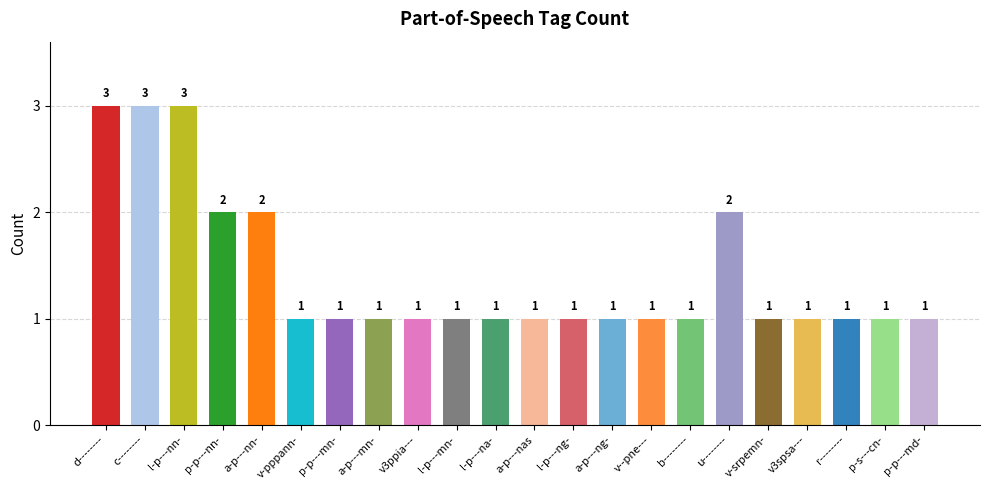

What is the difference between the maximum and second lowest values?

2